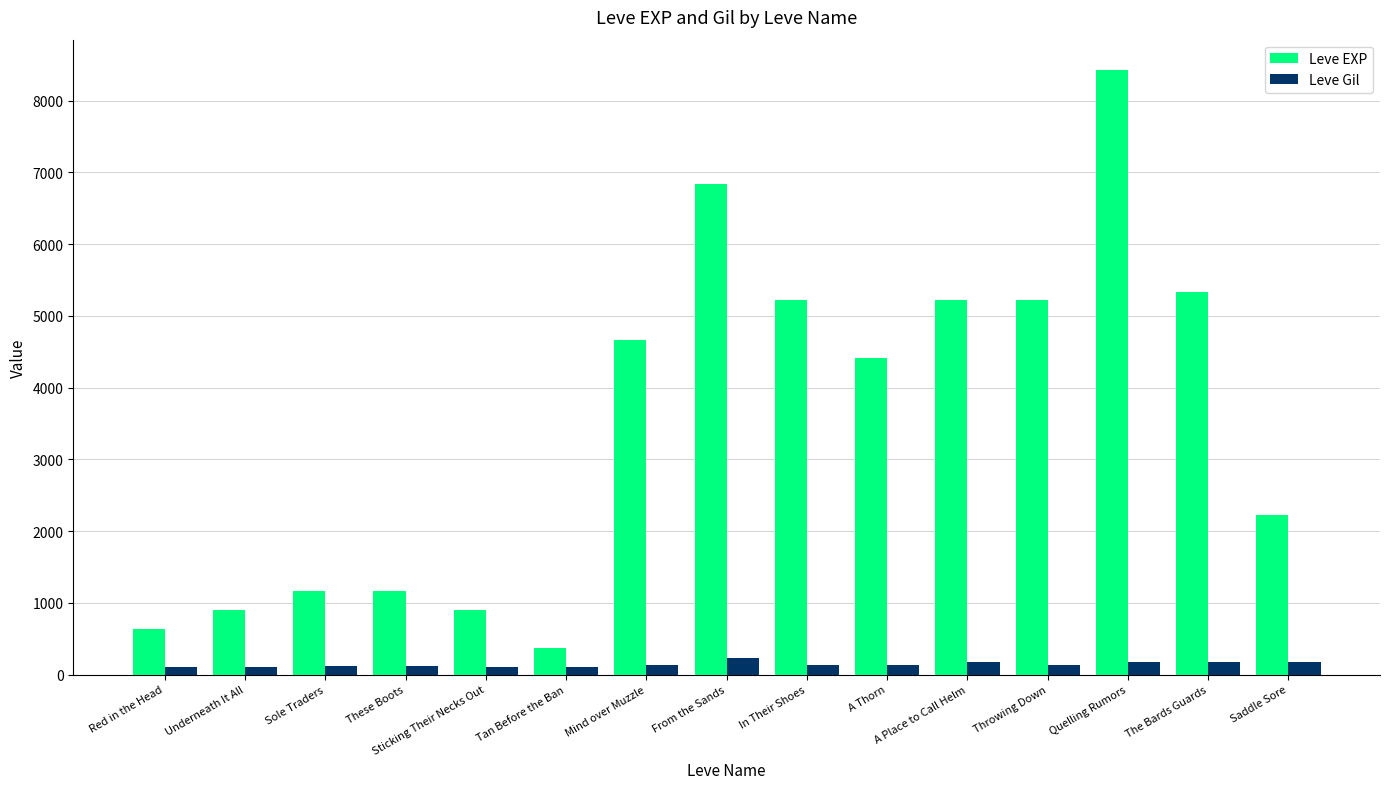

Where does the Leve EXP series first go above 4410?

Mind over Muzzle